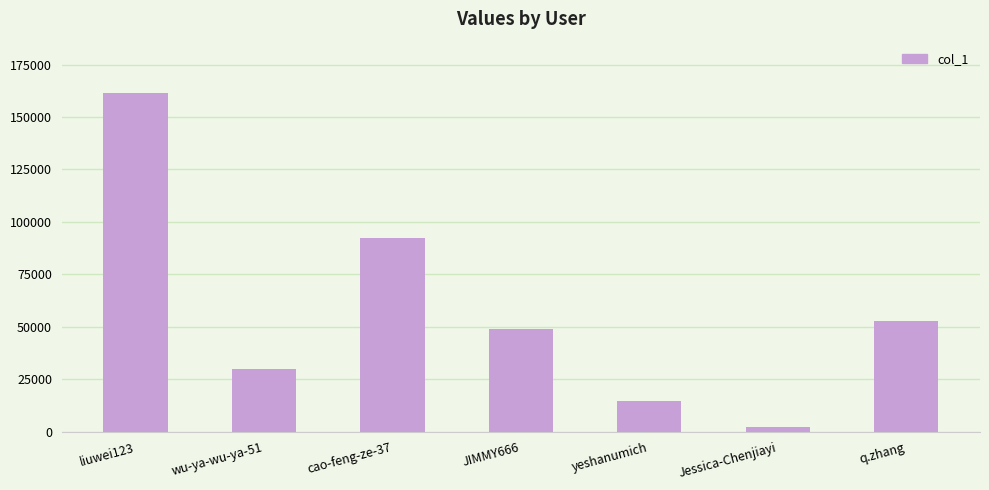

What is the change in value from JIMMY666 to yeshanumich?

-34219